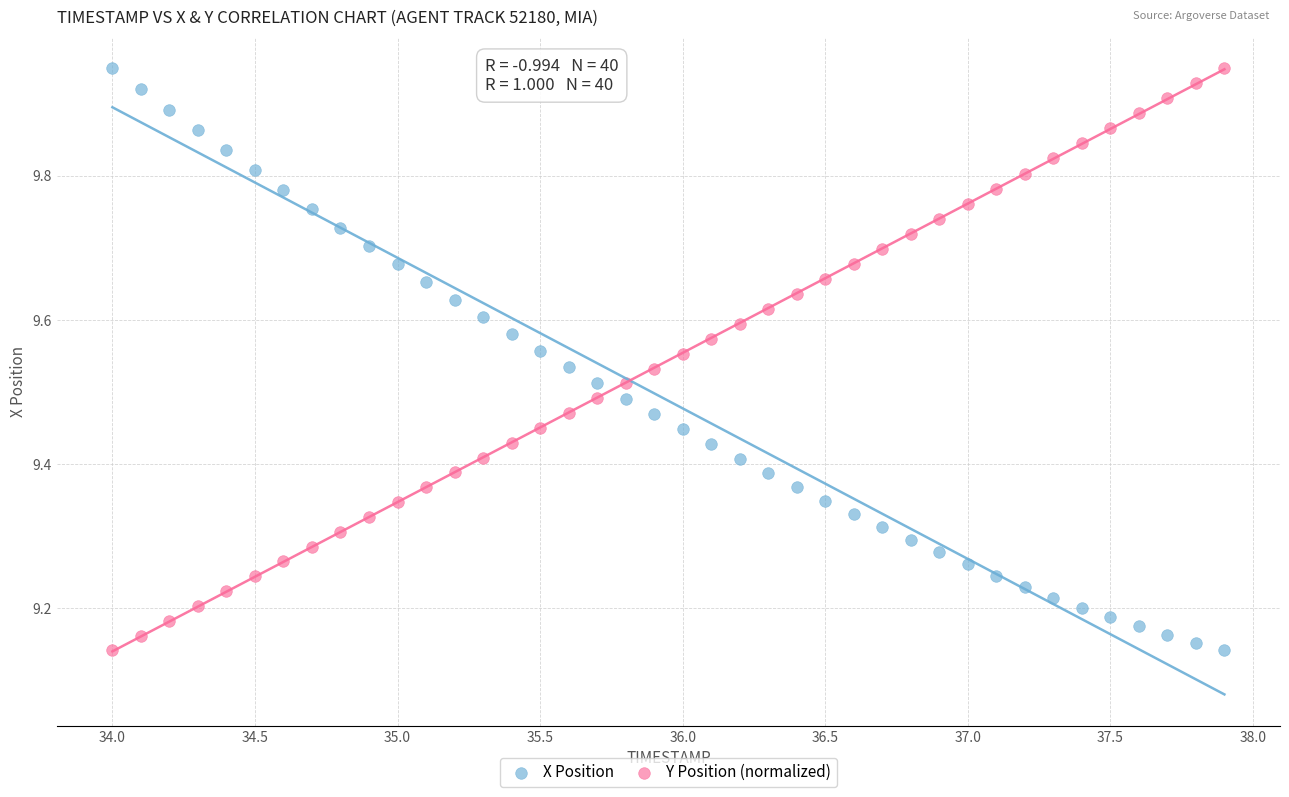

What is the X range (max minus min) for the scatter plot?

3.9